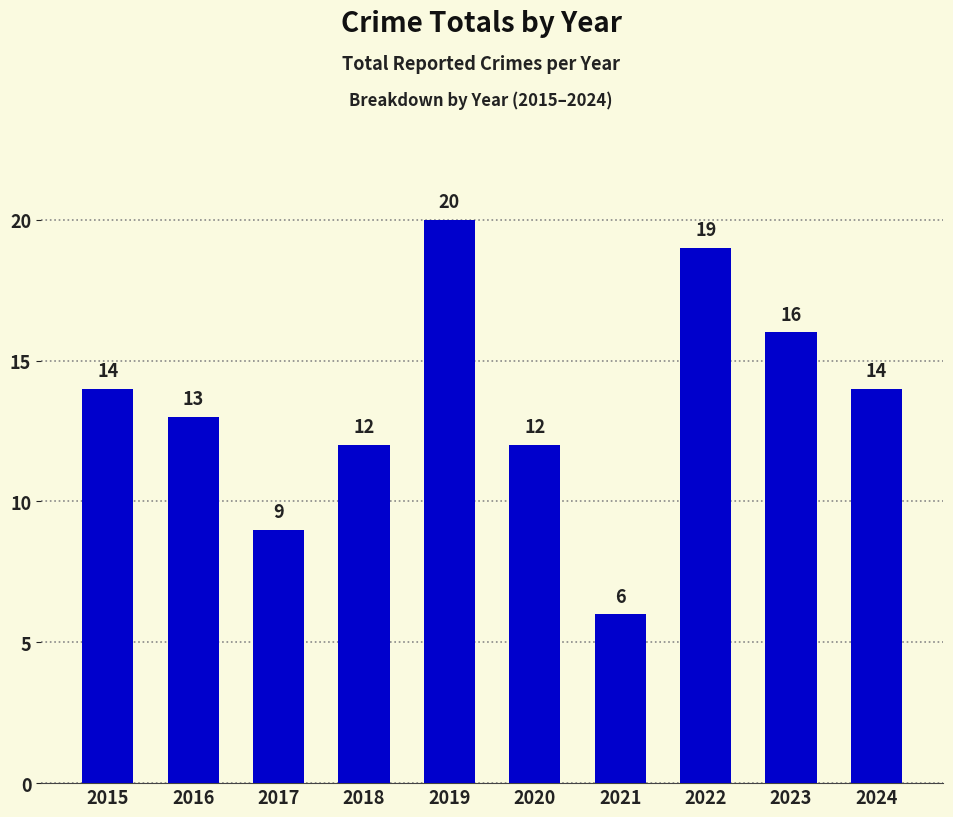

Are the bars grouped side by side (vs. stacked)?

No